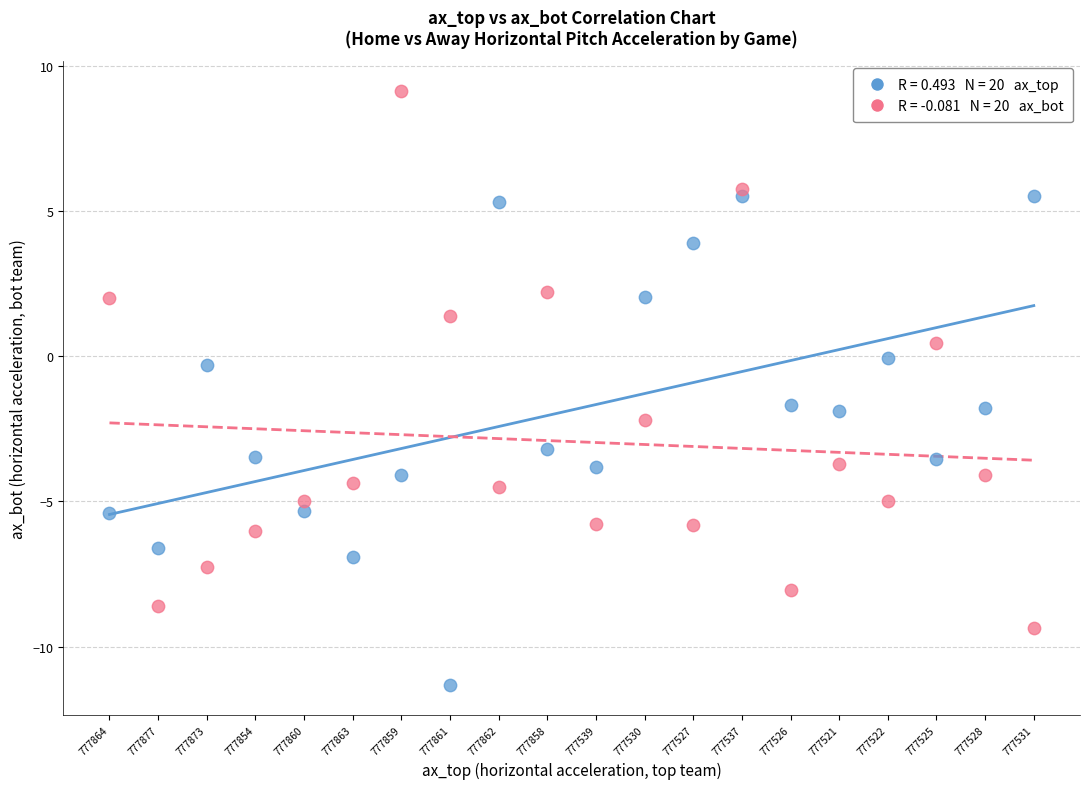

Across all data points, what is the range of Y values (max minus min)?

20.5